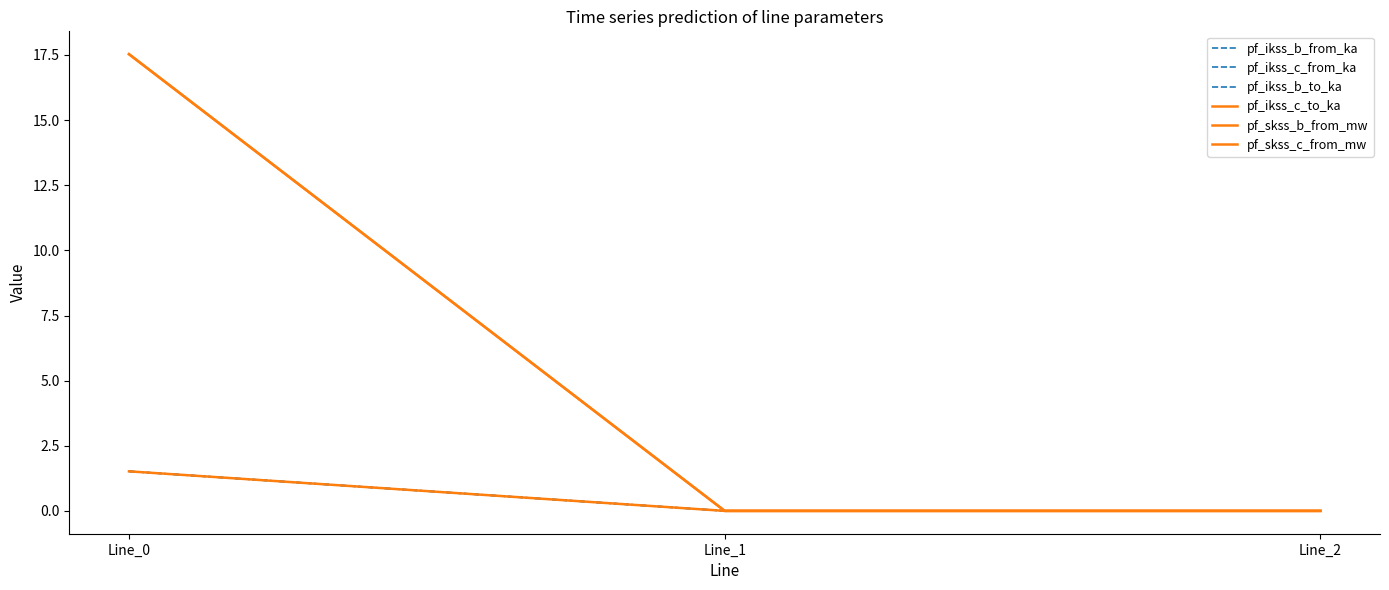

Does the chart display data point markers on the line(s)?

No